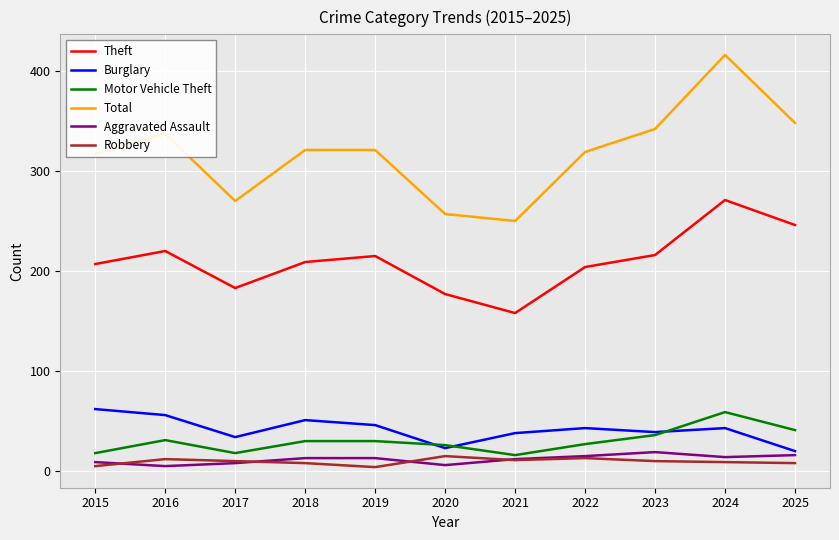

At which category does Total reach its first local valley?

2017